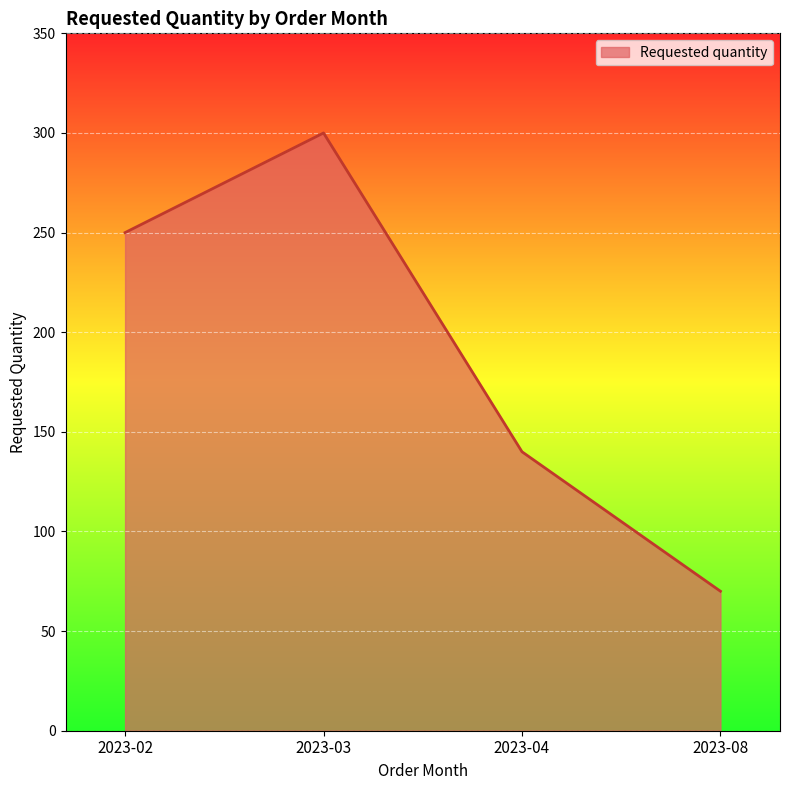

How many categories are shown in the chart?

4